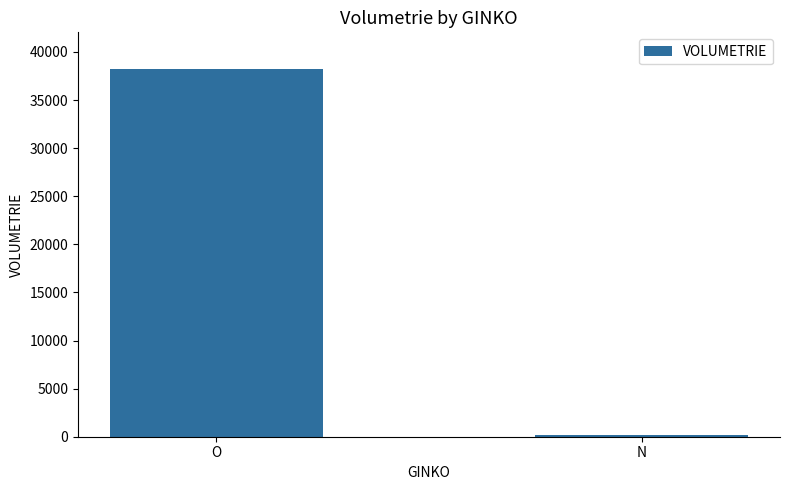

What is the sum of all values?

38353